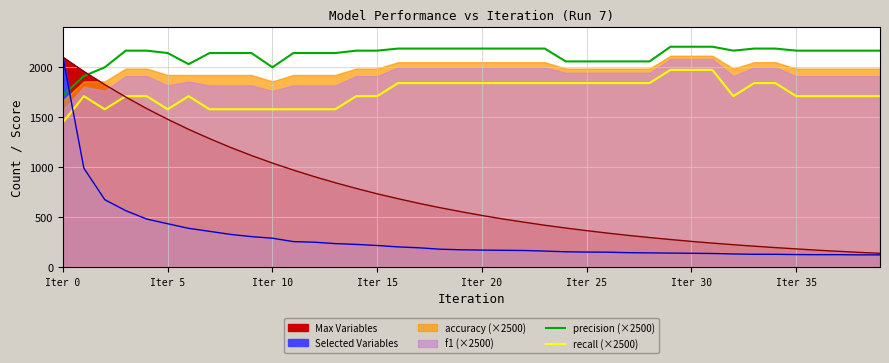

True or false: precision (×2500) and recall (×2500) intersect in this chart.

False